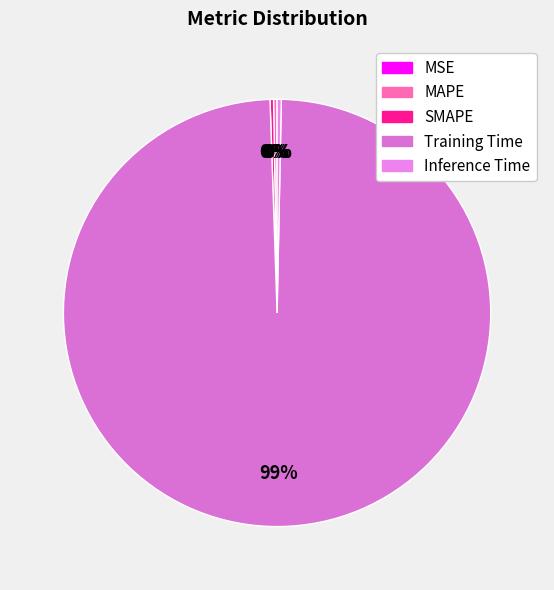

Is it true that Training Time is 89% of the pie?

False